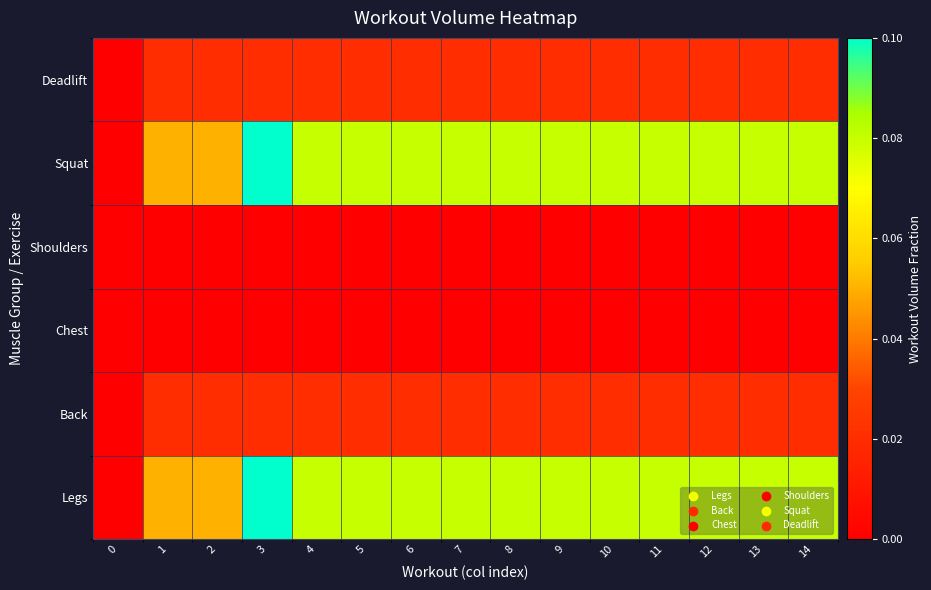

At which category is the sum across all series the highest?

3